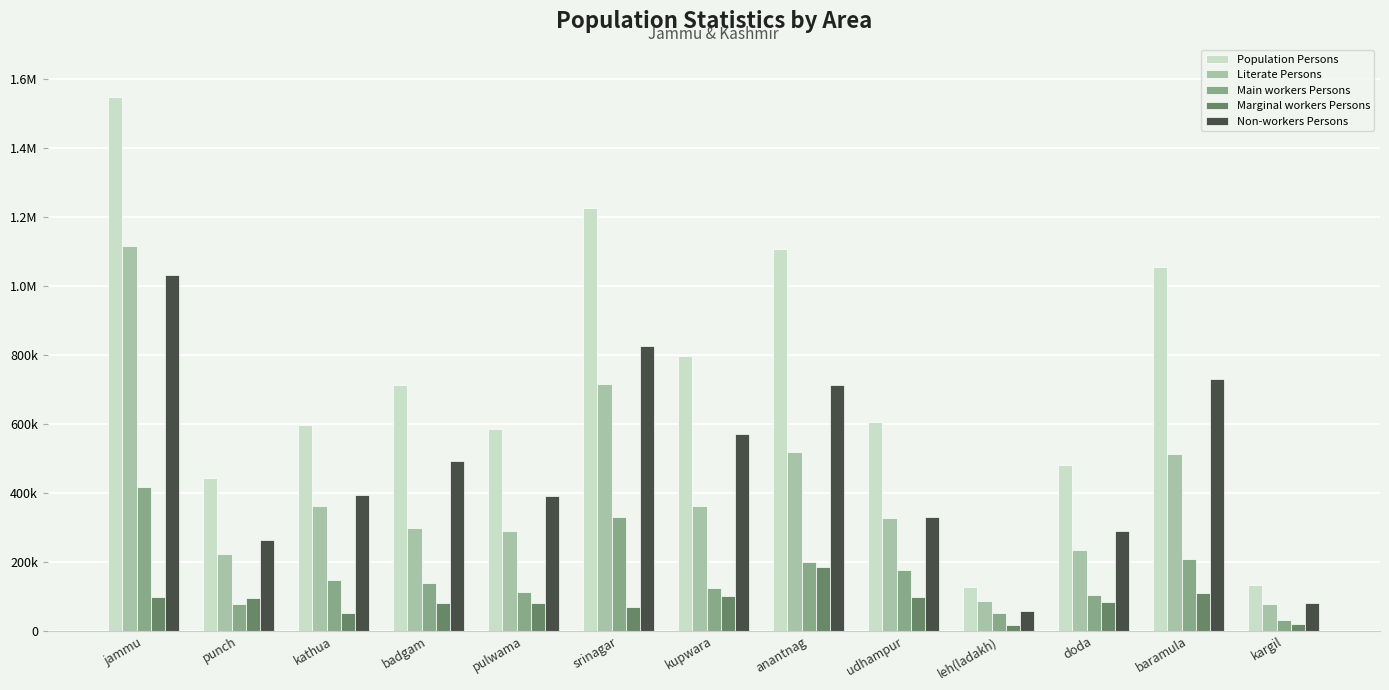

Is the value of Marginal workers Persons at kargil greater than the value of Literate Persons at baramula?

No